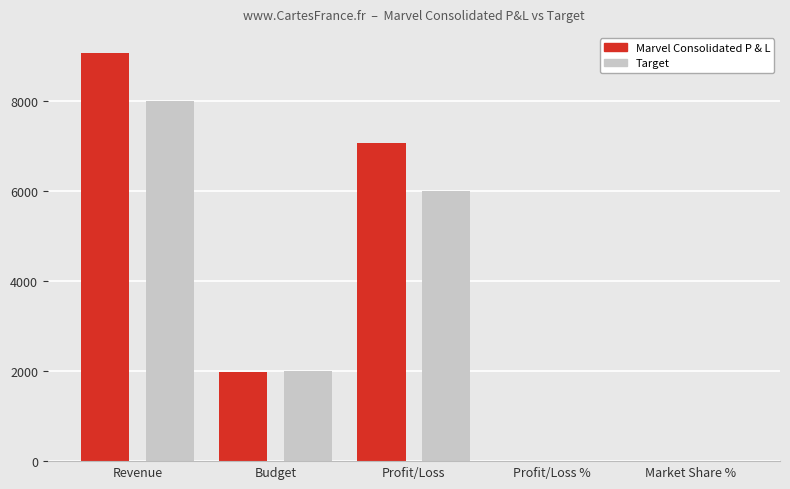

Between Revenue and Market Share %, which series saw the biggest shift?

Marvel Consolidated P & L